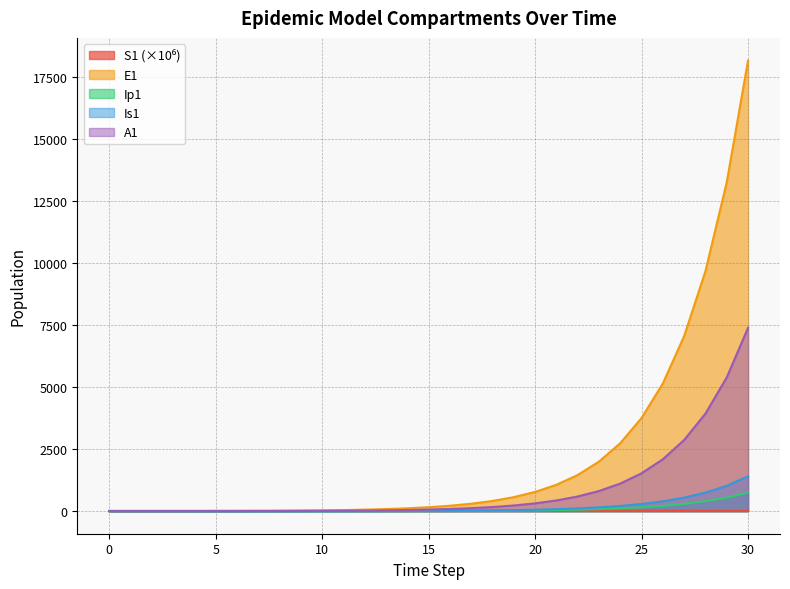

Reading right to left, transcribe all the data shown in this chart.

S1: 30=13.6	29=13.7	28=13.7	27=13.7	26=13.7	25=13.7	24=13.7	23=13.7	22=13.7	21=13.7	20=13.7	19=13.7	18=13.7	17=13.7	16=13.7	15=13.7	14=13.7	13=13.7	12=13.7	11=13.7	10=13.7	9=13.7	8=13.7	7=13.7	6=13.7	5=13.7	4=13.7	3=13.7	2=13.7	1=13.7	0=13.7
E1: 30=18172.1	29=13263.6	28=9679.1	27=7062.3	26=5152.5	25=3758.9	24=2742.0	23=2000.2	22=1459.0	21=1064.2	20=776.3	19=566.2	18=413.0	17=301.2	16=219.7	15=160.3	14=116.9	13=85.3	12=62.2	11=45.4	10=33.1	9=24.1	8=17.6	7=12.8	6=9.4	5=6.8	4=4.9	3=3.5	2=2.4	1=1.3	0=0.0
Ip1: 30=755.2	29=551.1	28=402.1	27=293.4	26=214.0	25=156.1	24=113.9	23=83.1	22=60.6	21=44.2	20=32.2	19=23.5	18=17.2	17=12.5	16=9.1	15=6.7	14=4.9	13=3.5	12=2.6	11=1.9	10=1.4	9=1.0	8=0.7	7=0.5	6=0.4	5=0.3	4=0.2	3=0.1	2=0.1	1=0.0	0=0.0
Is1: 30=1405.3	29=1025.3	28=748.1	27=545.7	26=398.1	25=290.4	24=211.8	23=154.5	22=112.7	21=82.2	20=60.0	19=43.8	18=31.9	17=23.3	16=17.0	15=12.4	14=9.1	13=6.7	12=4.9	11=3.6	10=2.7	9=2.1	8=1.6	7=1.3	6=1.2	5=1.1	4=1.1	3=1.2	2=1.3	1=1.6	0=2.0
A1: 30=7392.7	29=5394.4	28=3935.9	27=2871.4	26=2094.7	25=1528.0	24=1114.6	23=813.0	22=593.0	21=432.5	20=315.5	19=230.1	18=167.8	17=122.4	16=89.3	15=65.1	14=47.5	13=34.6	12=25.2	11=18.3	10=13.3	9=9.7	8=7.0	7=5.0	6=3.5	5=2.4	4=1.6	3=1.0	2=0.5	1=0.1	0=0.0